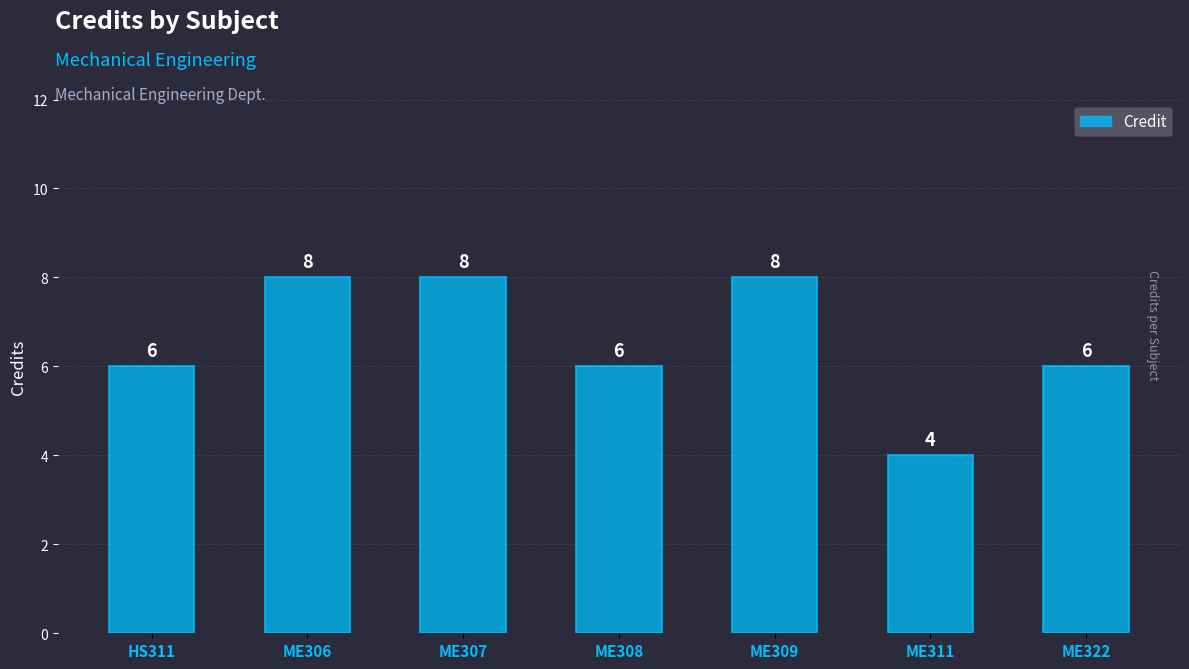

What is the value of the 4th bar from the left?

6